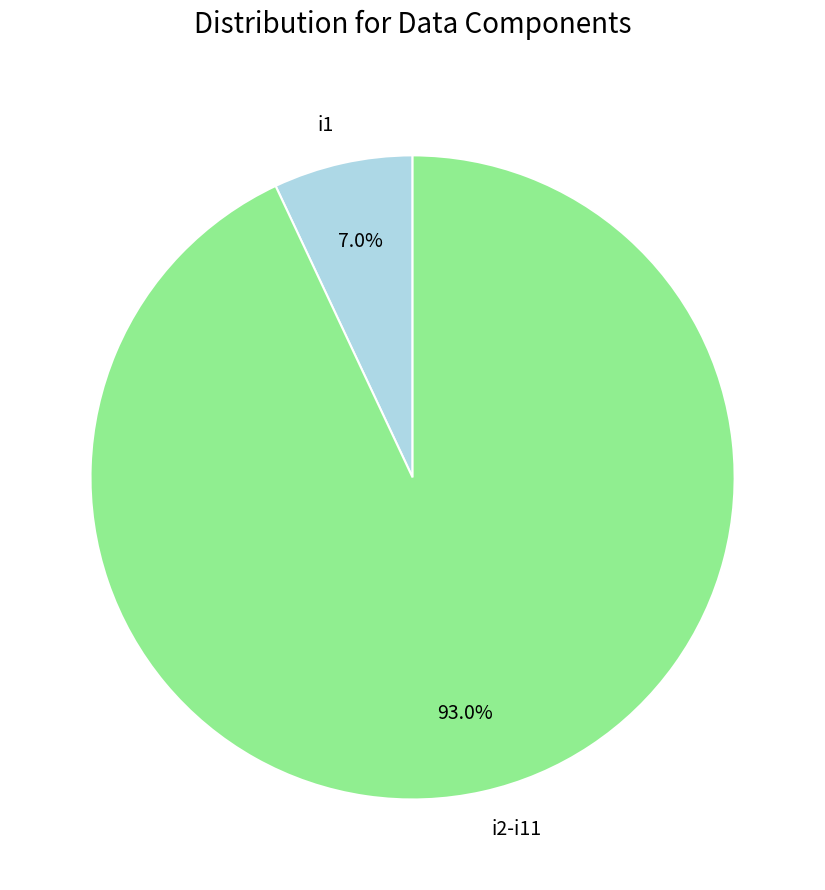

Combined, do i2-i11 and i1 account for over 50%?

Yes